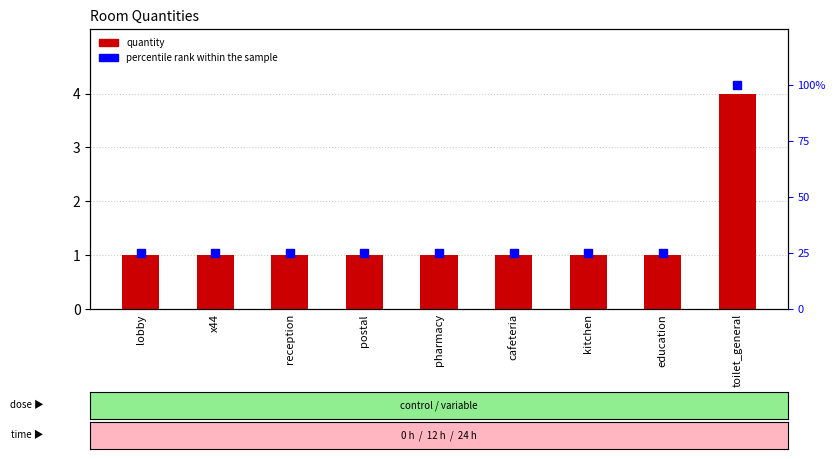

Which series reaches the minimum Y coordinate?

percentile rank within the sample